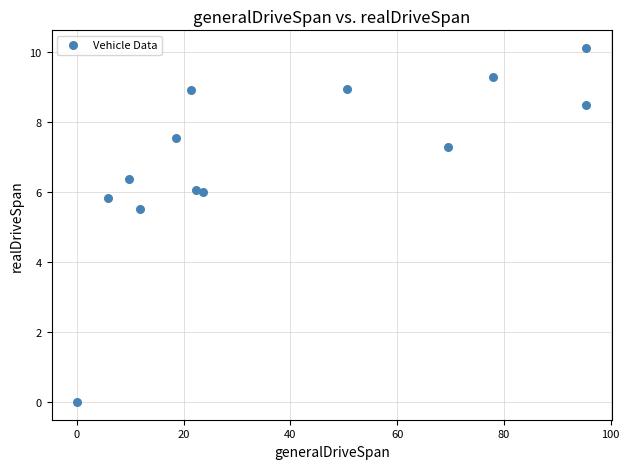

What is the range of X values (max minus min)?

95.5